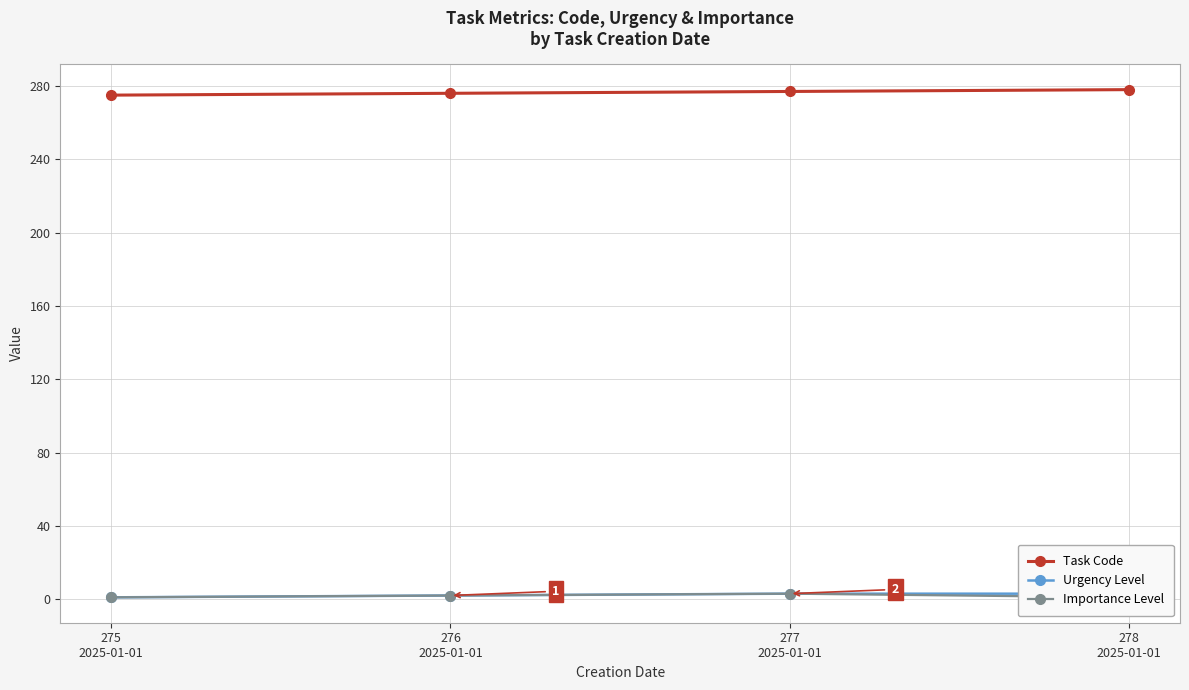

What is the maximum value for Importance Level?

3